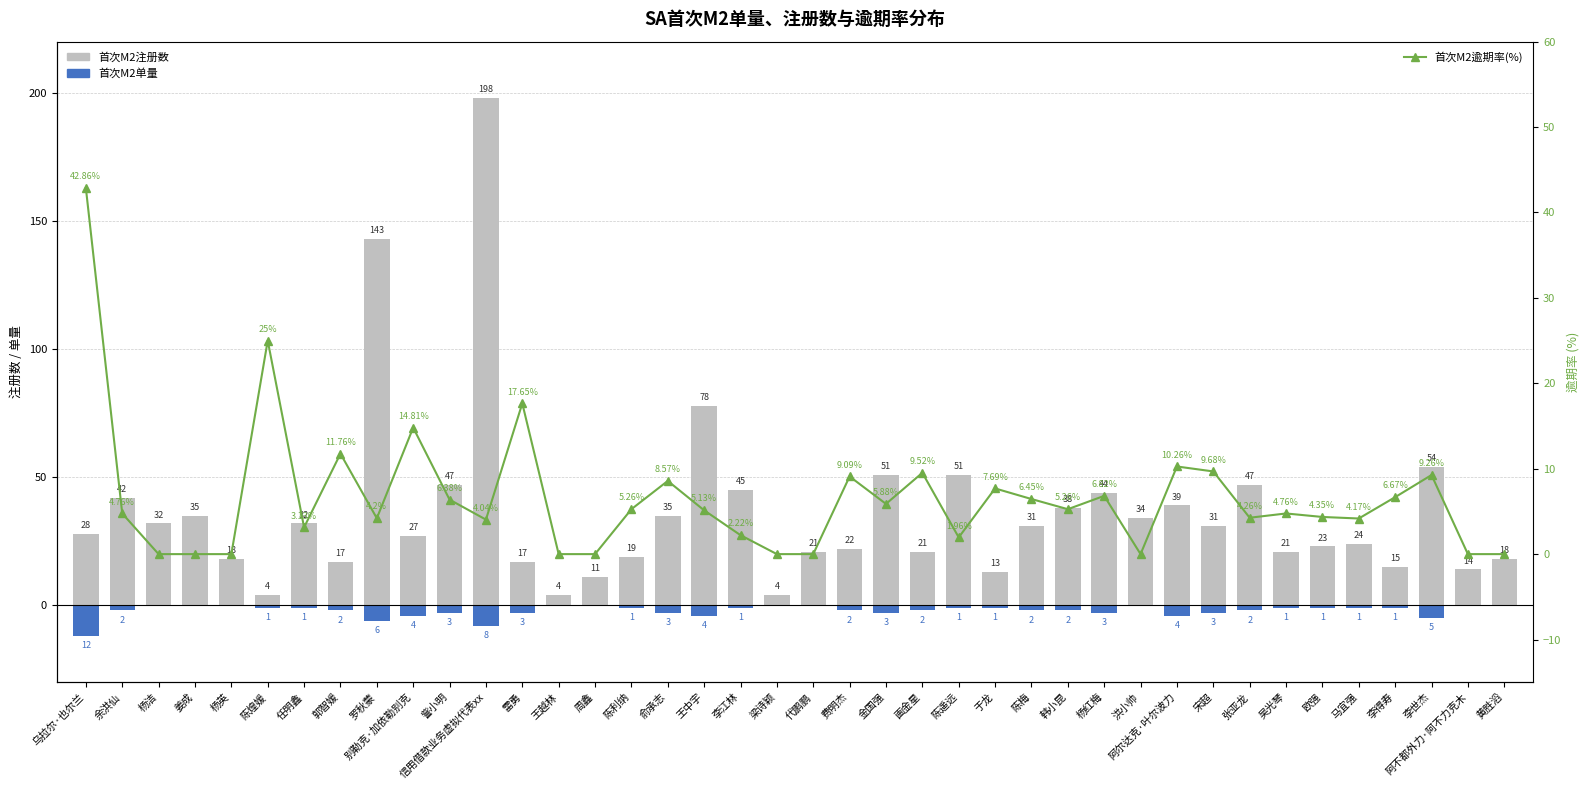

What is the label of the 27th bar from the right?

王越林